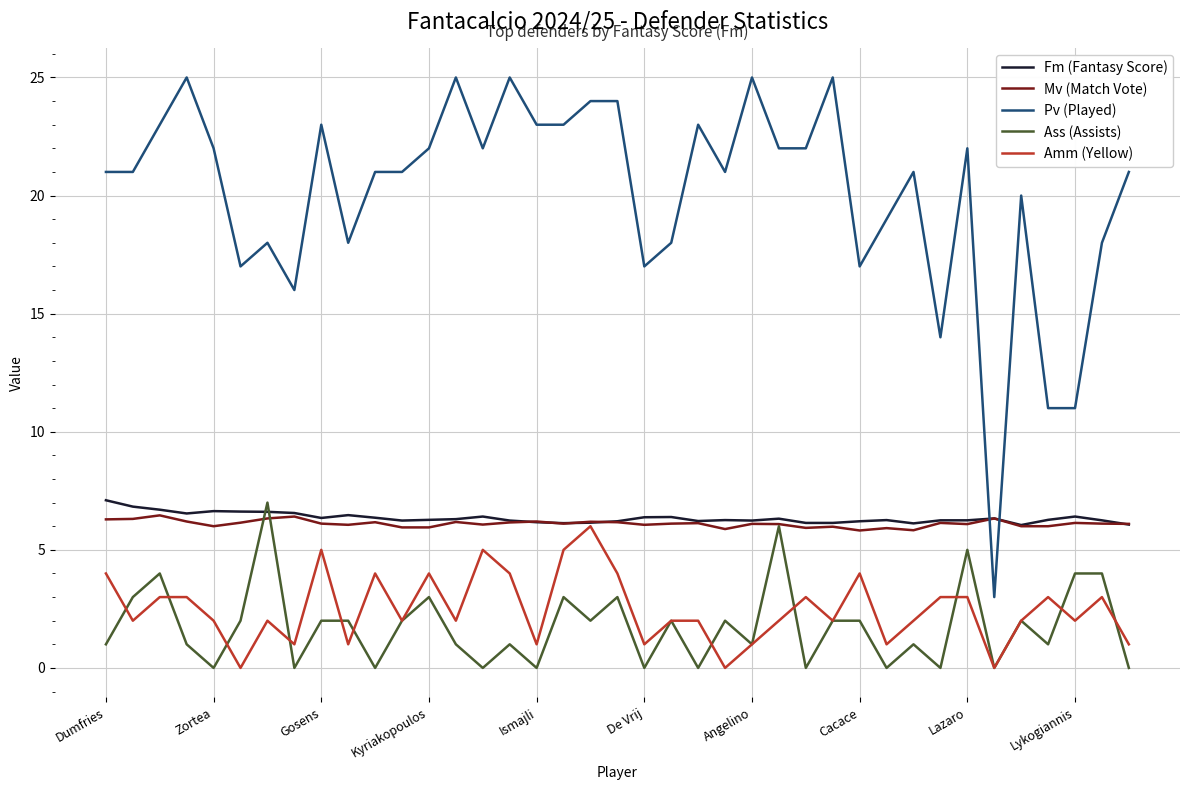

How many lines are shown in the chart?

5